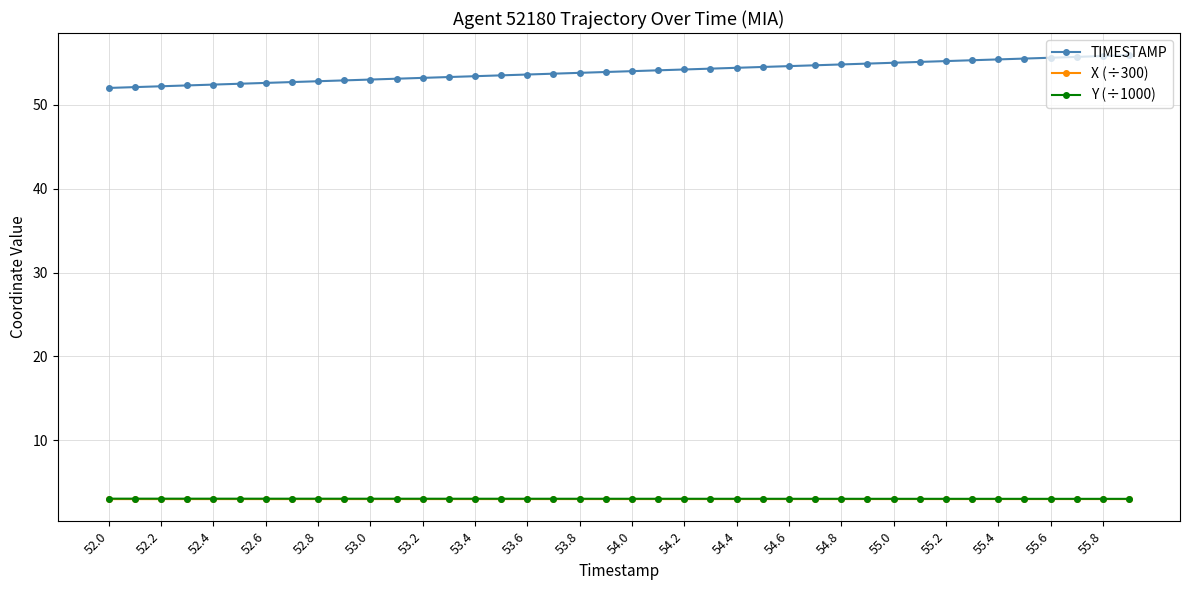

Which series has the widest spread of values?

TIMESTAMP